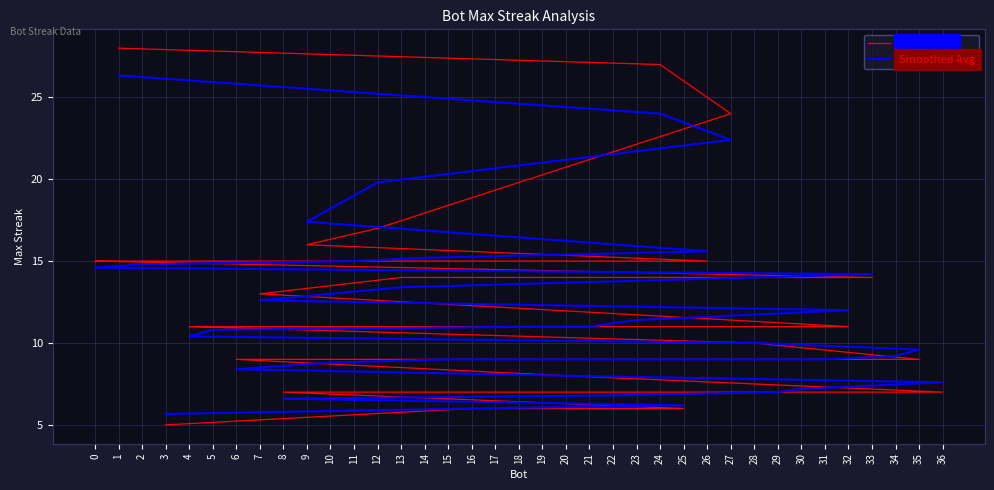

Rank the series at 25 from lowest to highest value.

maxStreak, Smoothed Avg